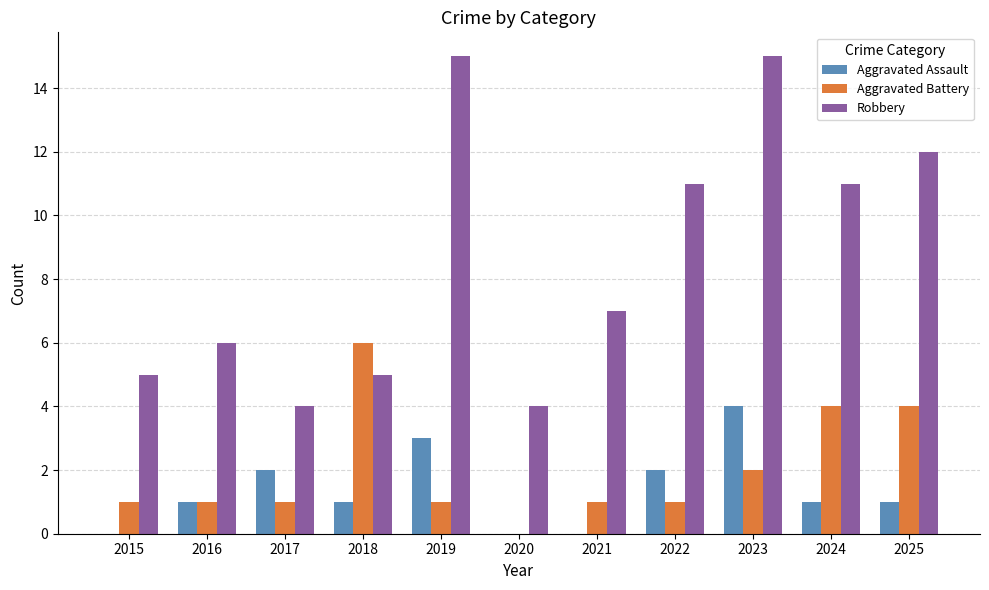

Is it true that Robbery equals 4 at 2020?

True